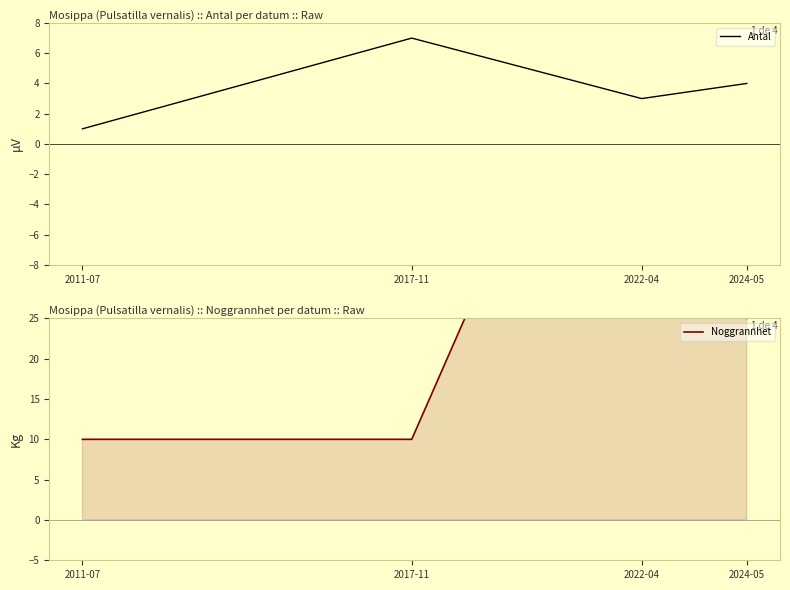

What position from the right is 2024-05?

1